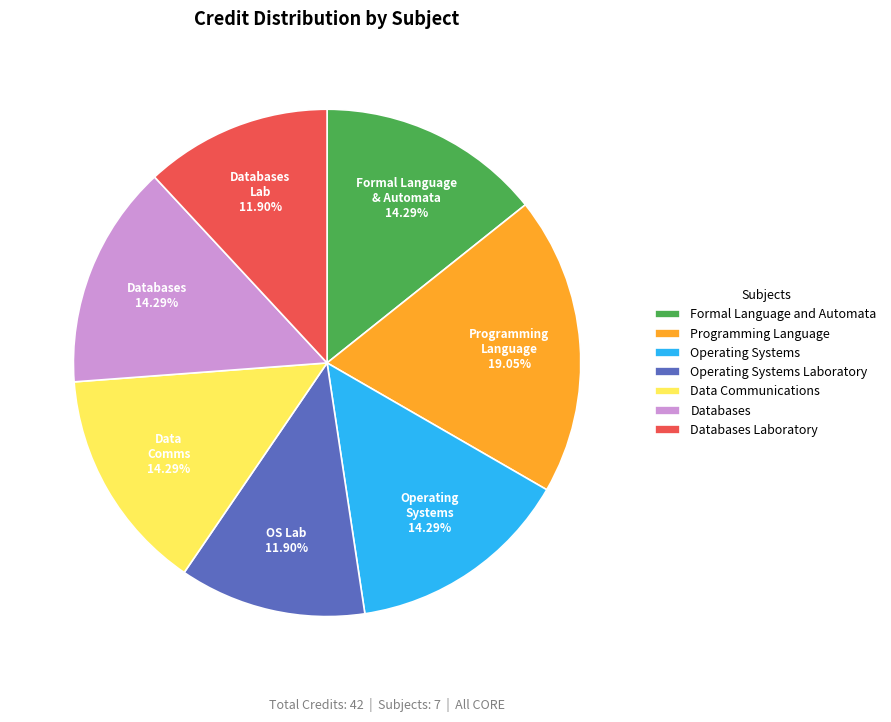

How many slices are in this pie chart?

7